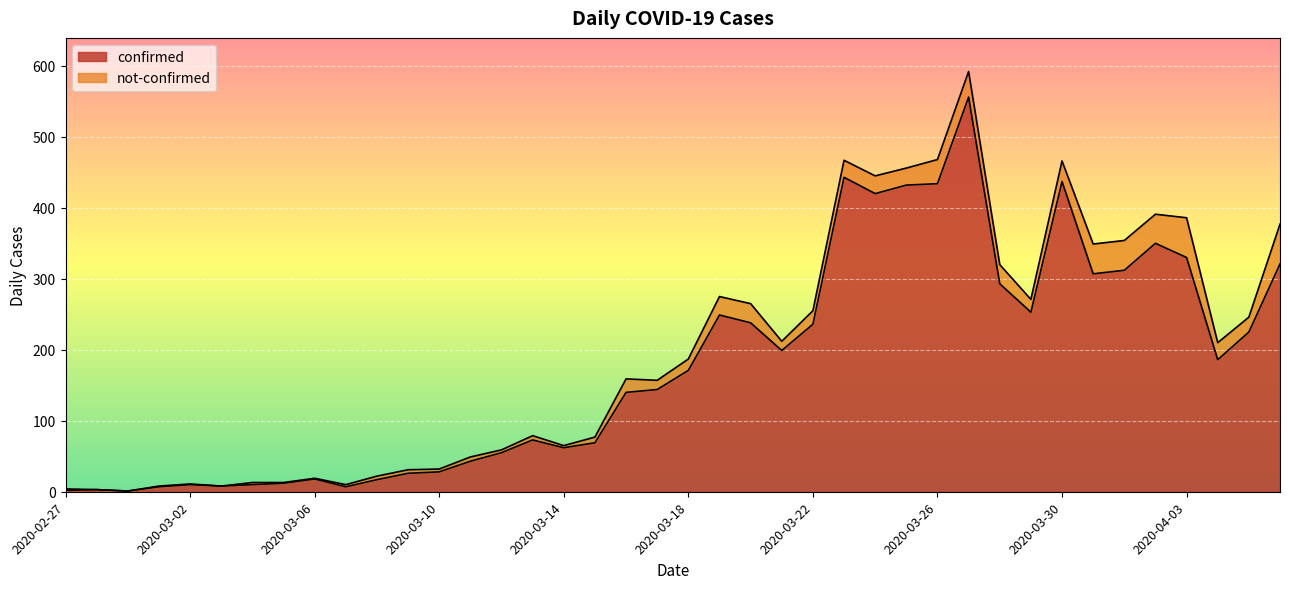

What is the label of the 9th point from the right?

2020-03-29